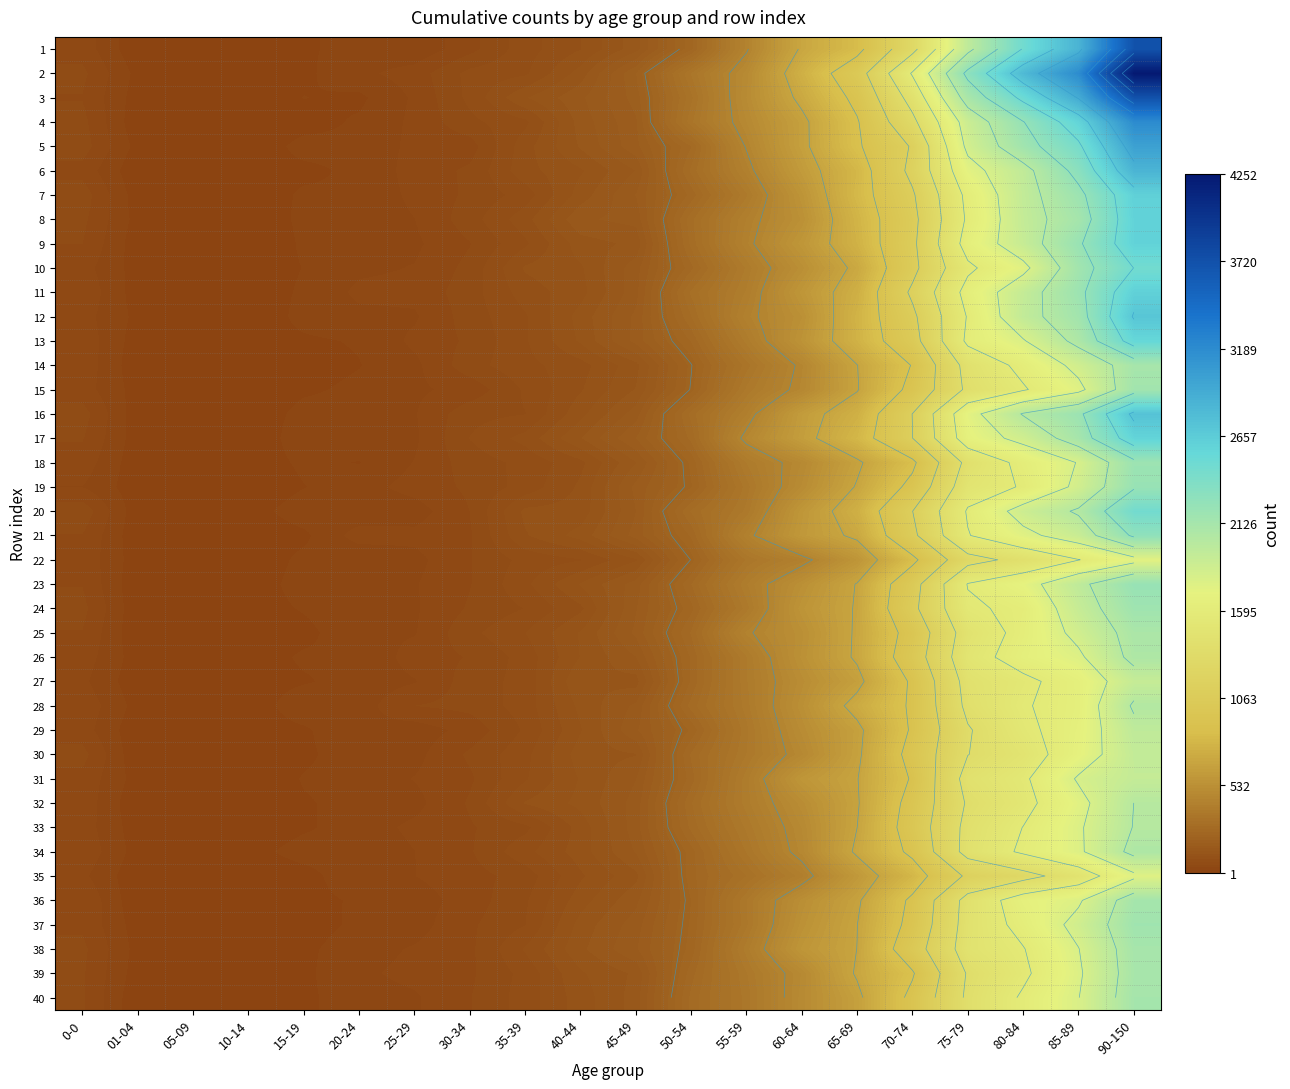

How many distinct data groups are displayed?

40